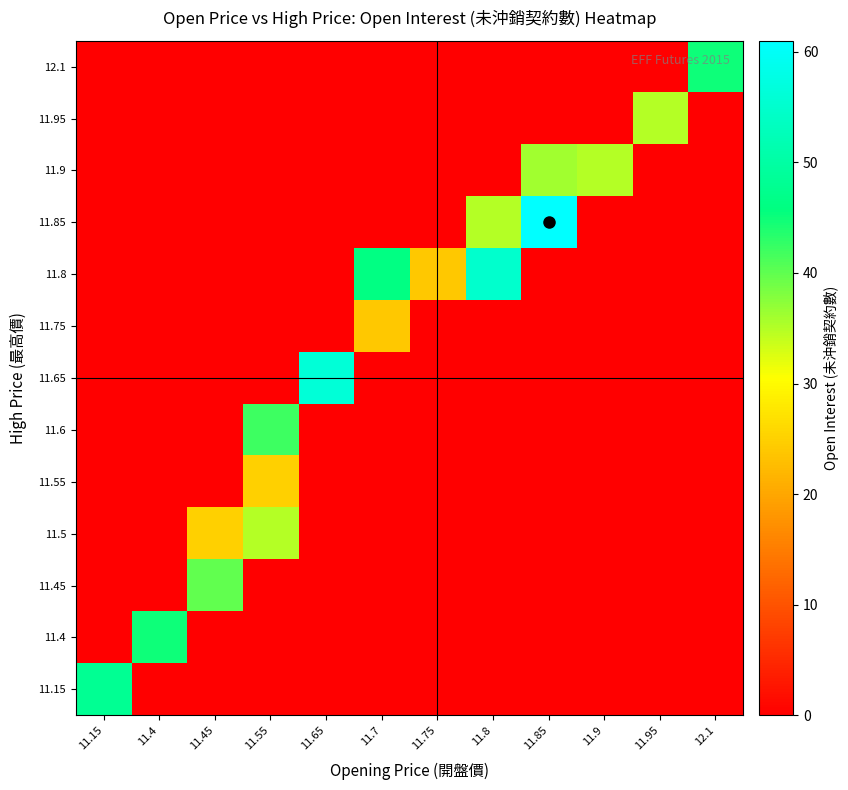

Reading left to right, list all the values displayed in this chart.

row_0: 11.15=48	11.4=0	11.45=0	11.55=0	11.65=0	11.7=0	11.75=0	11.8=0	11.85=0	11.9=0	11.95=0	12.1=0
row_1: 11.15=0	11.4=45	11.45=0	11.55=0	11.65=0	11.7=0	11.75=0	11.8=0	11.85=0	11.9=0	11.95=0	12.1=0
row_2: 11.15=0	11.4=0	11.45=40	11.55=0	11.65=0	11.7=0	11.75=0	11.8=0	11.85=0	11.9=0	11.95=0	12.1=0
row_3: 11.15=0	11.4=0	11.45=25	11.55=35	11.65=0	11.7=0	11.75=0	11.8=0	11.85=0	11.9=0	11.95=0	12.1=0
row_4: 11.15=0	11.4=0	11.45=0	11.55=25	11.65=0	11.7=0	11.75=0	11.8=0	11.85=0	11.9=0	11.95=0	12.1=0
row_5: 11.15=0	11.4=0	11.45=0	11.55=42	11.65=0	11.7=0	11.75=0	11.8=0	11.85=0	11.9=0	11.95=0	12.1=0
row_6: 11.15=0	11.4=0	11.45=0	11.55=0	11.65=56	11.7=0	11.75=0	11.8=0	11.85=0	11.9=0	11.95=0	12.1=0
row_7: 11.15=0	11.4=0	11.45=0	11.55=0	11.65=0	11.7=24	11.75=0	11.8=0	11.85=0	11.9=0	11.95=0	12.1=0
row_8: 11.15=0	11.4=0	11.45=0	11.55=0	11.65=0	11.7=46	11.75=24	11.8=55	11.85=0	11.9=0	11.95=0	12.1=0
row_9: 11.15=0	11.4=0	11.45=0	11.55=0	11.65=0	11.7=0	11.75=0	11.8=35	11.85=61	11.9=0	11.95=0	12.1=0
row_10: 11.15=0	11.4=0	11.45=0	11.55=0	11.65=0	11.7=0	11.75=0	11.8=0	11.85=36	11.9=35	11.95=0	12.1=0
row_11: 11.15=0	11.4=0	11.45=0	11.55=0	11.65=0	11.7=0	11.75=0	11.8=0	11.85=0	11.9=0	11.95=35	12.1=0
row_12: 11.15=0	11.4=0	11.45=0	11.55=0	11.65=0	11.7=0	11.75=0	11.8=0	11.85=0	11.9=0	11.95=0	12.1=45